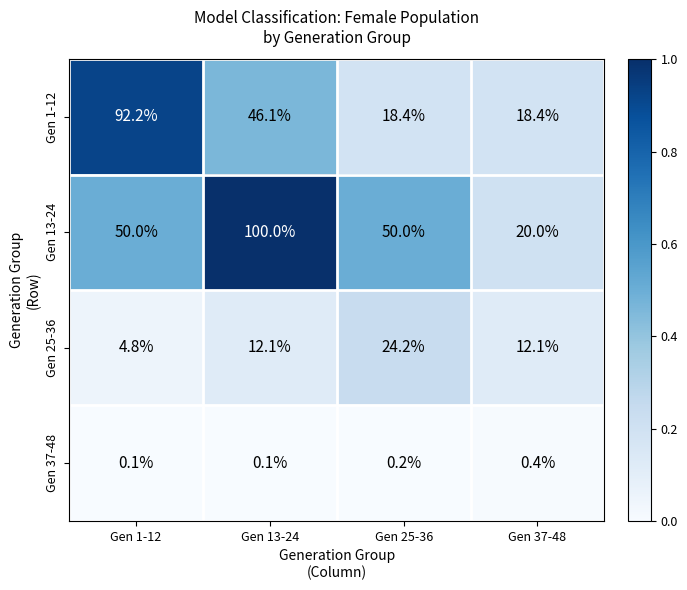

Read the Gen 1-12 value at Gen 37-48.

18.4